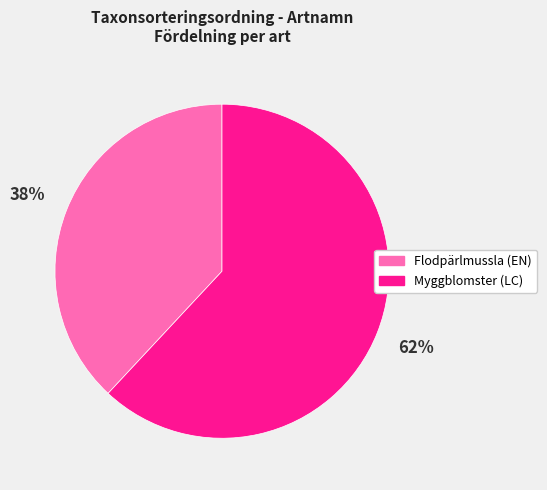

Which category accounts for the majority?

Myggblomster (LC)